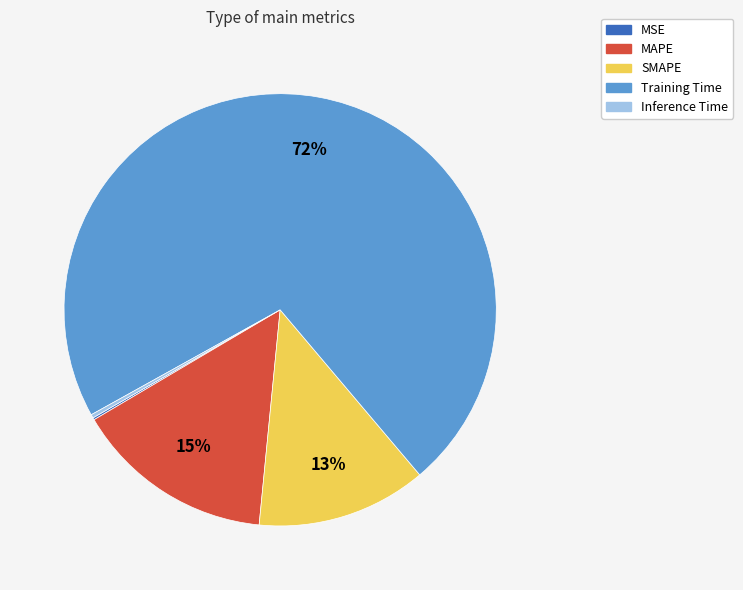

To the nearest percent, what portion does SMAPE represent?

13%